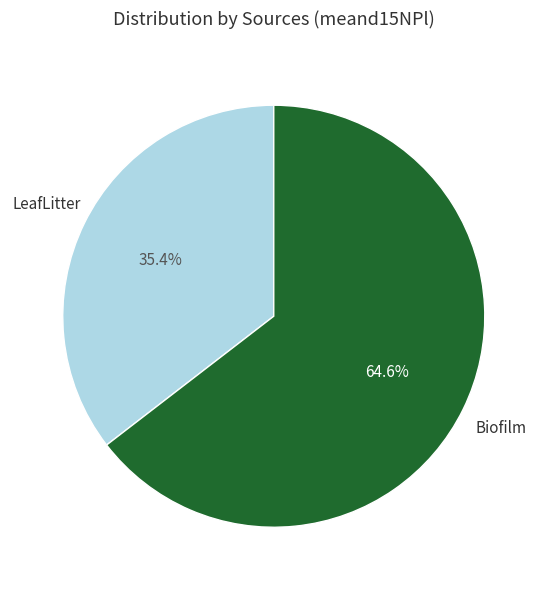

Combined, what portion of the pie is LeafLitter and Biofilm?

100.0%